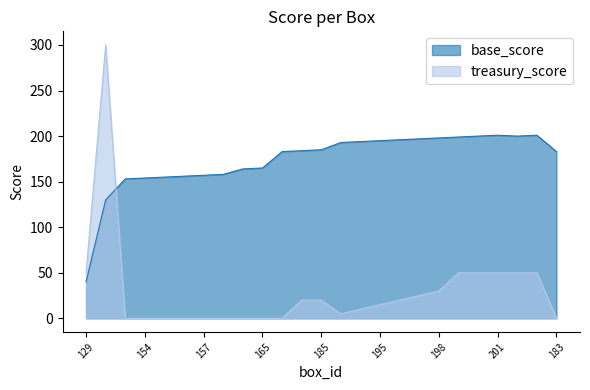

After their last crossing, which series has the higher values: base_score or treasury_score?

base_score